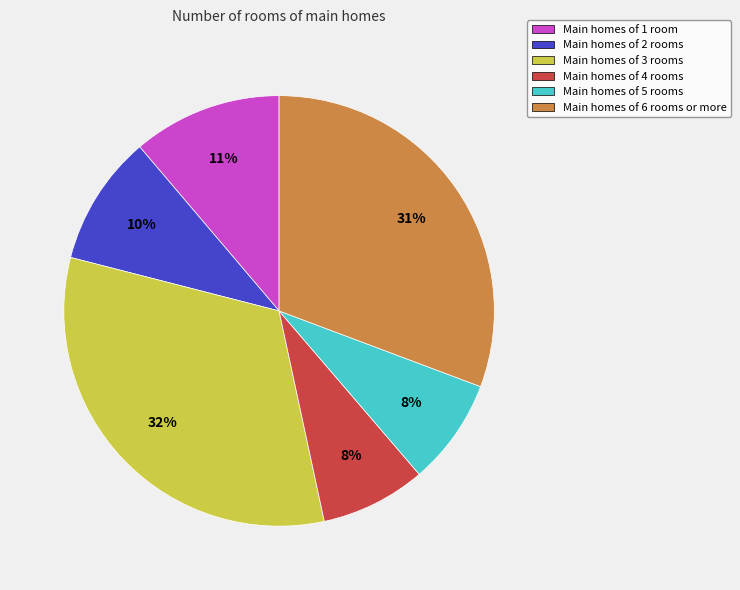

Is the sum of Main homes of 6 rooms or more and Main homes of 5 rooms greater than half?

No